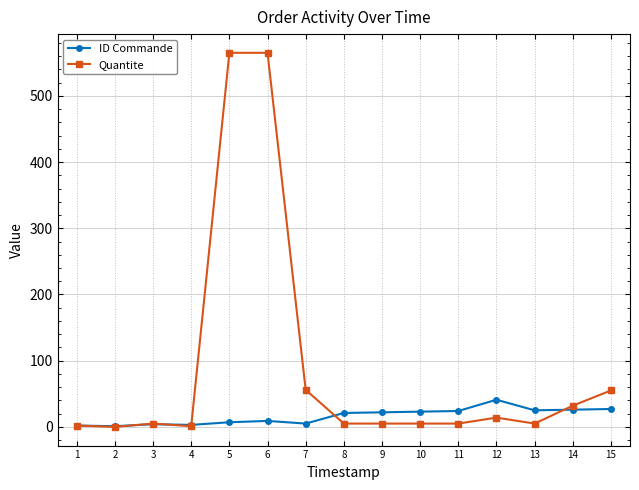

Which series changed the most between 5 and 10?

Quantite